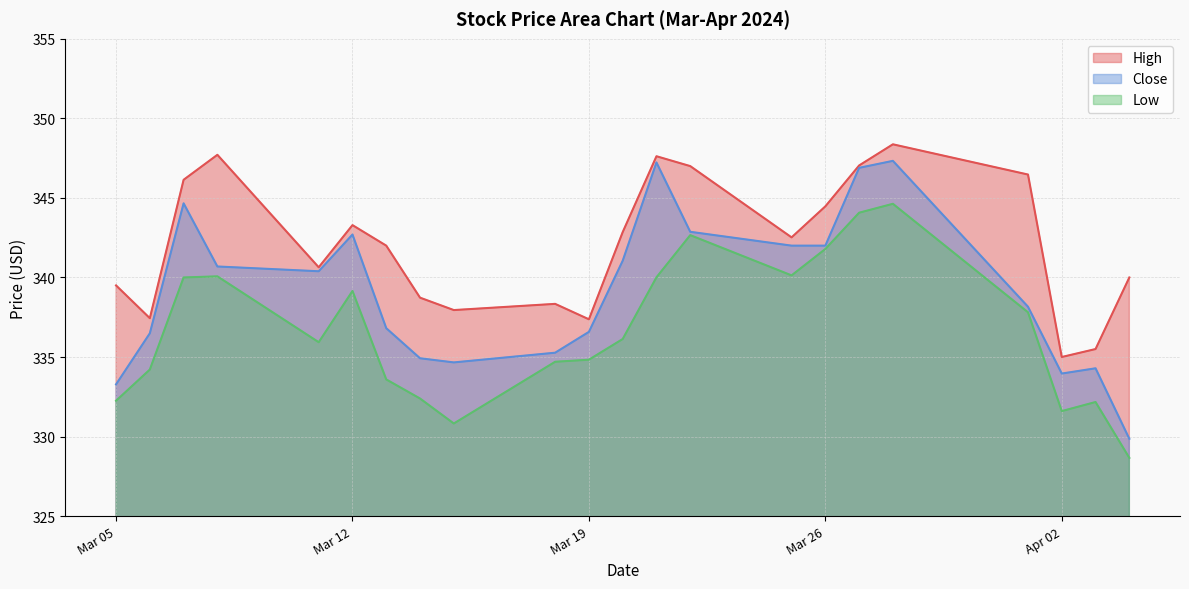

What is the difference between the highest and lowest values at 2024-03-21?

7.6